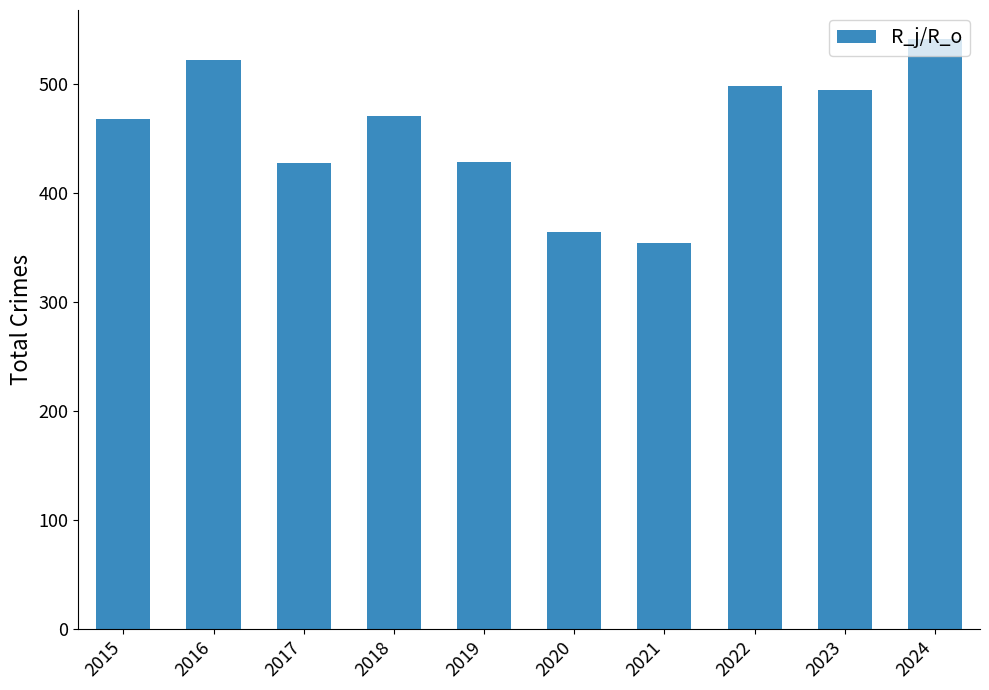

What is the sum of the values at 2022 and 2018?

969